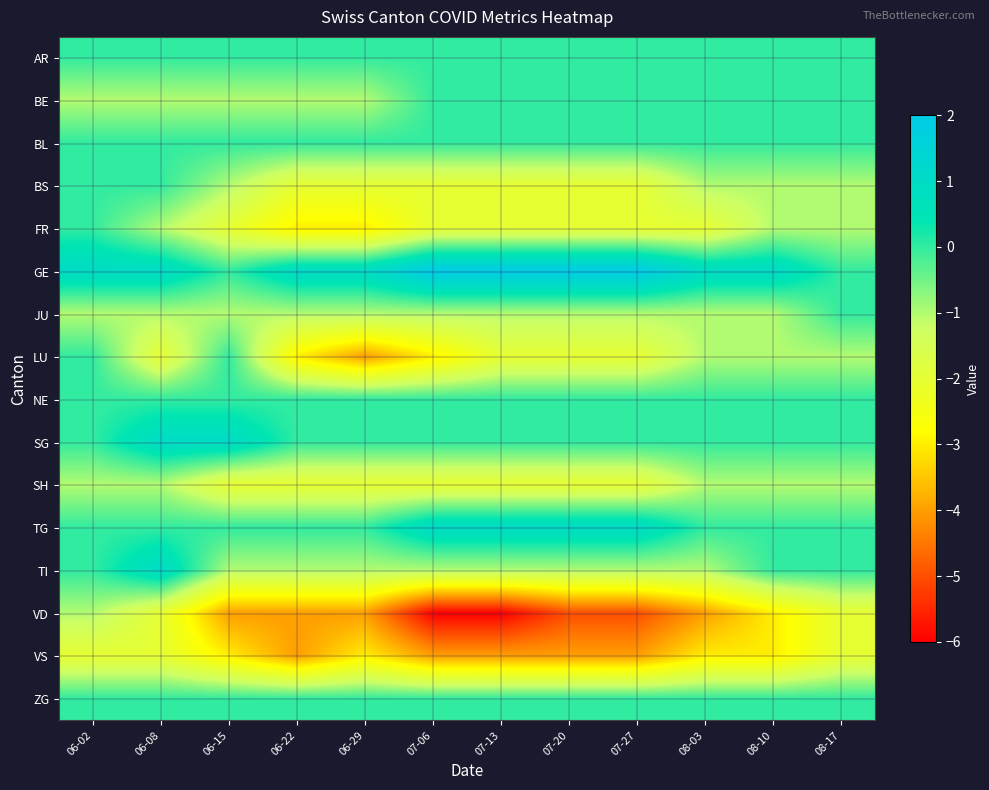

Count the number of categories in the chart.

12